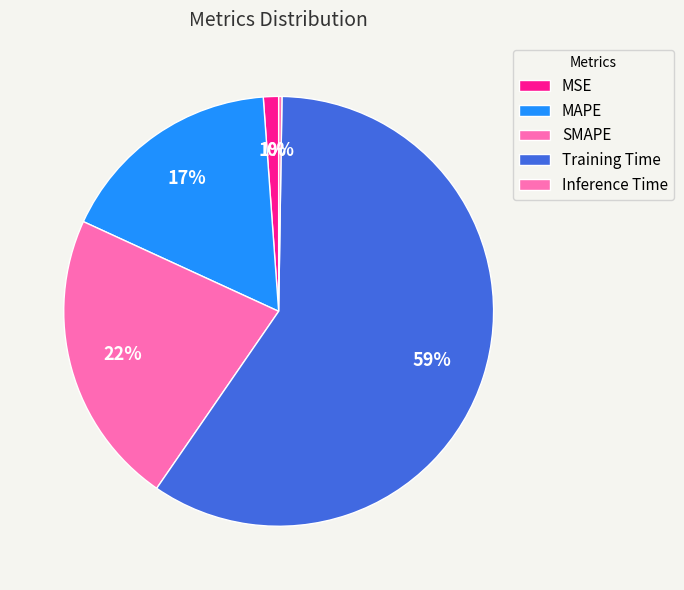

How many segments does this pie chart have?

5